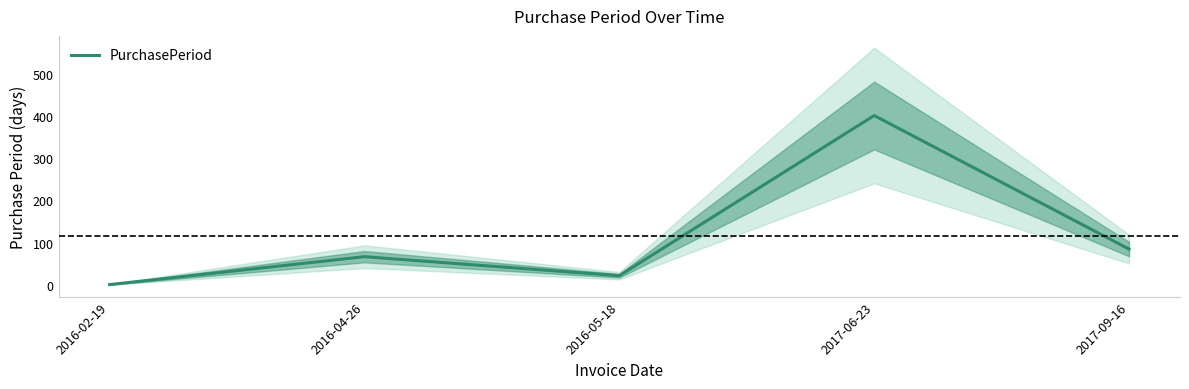

How many data points are less than 67?

2